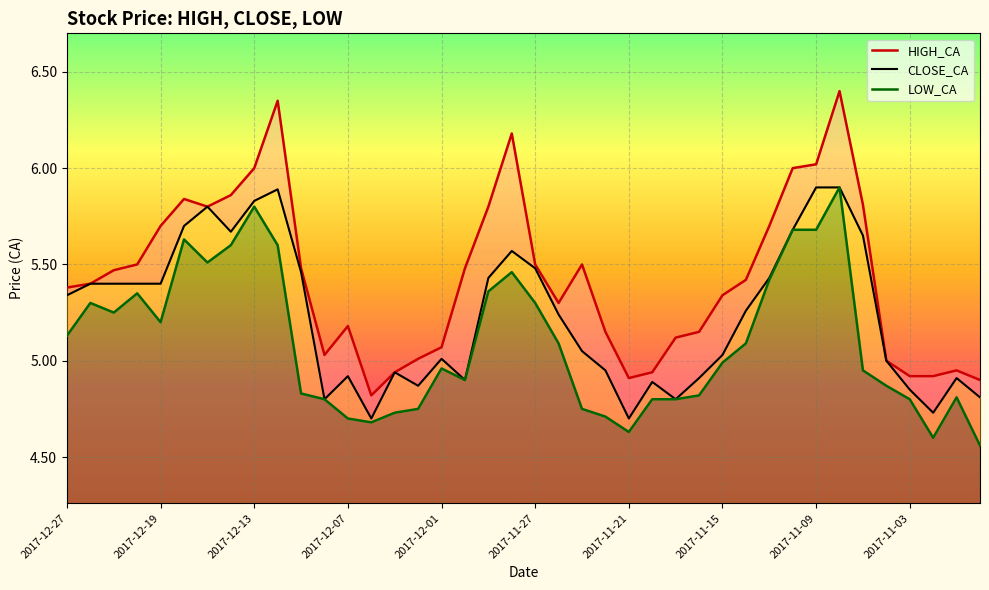

What is the value of the CLOSE_CA point at the 34th from the left?

5.9